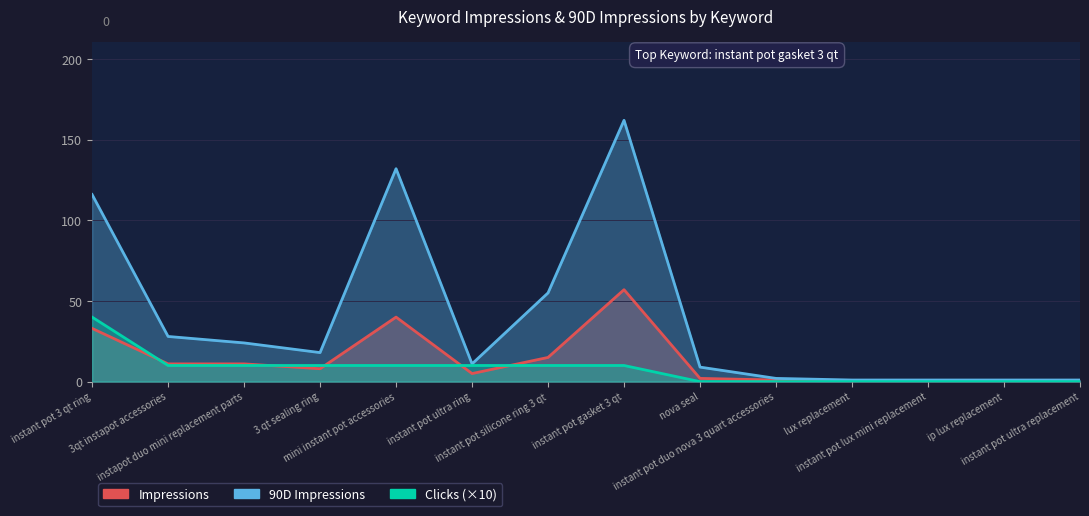

What is the approximate value of Clicks (×10) at instant pot silicone ring 3 qt, to the nearest 5?

10